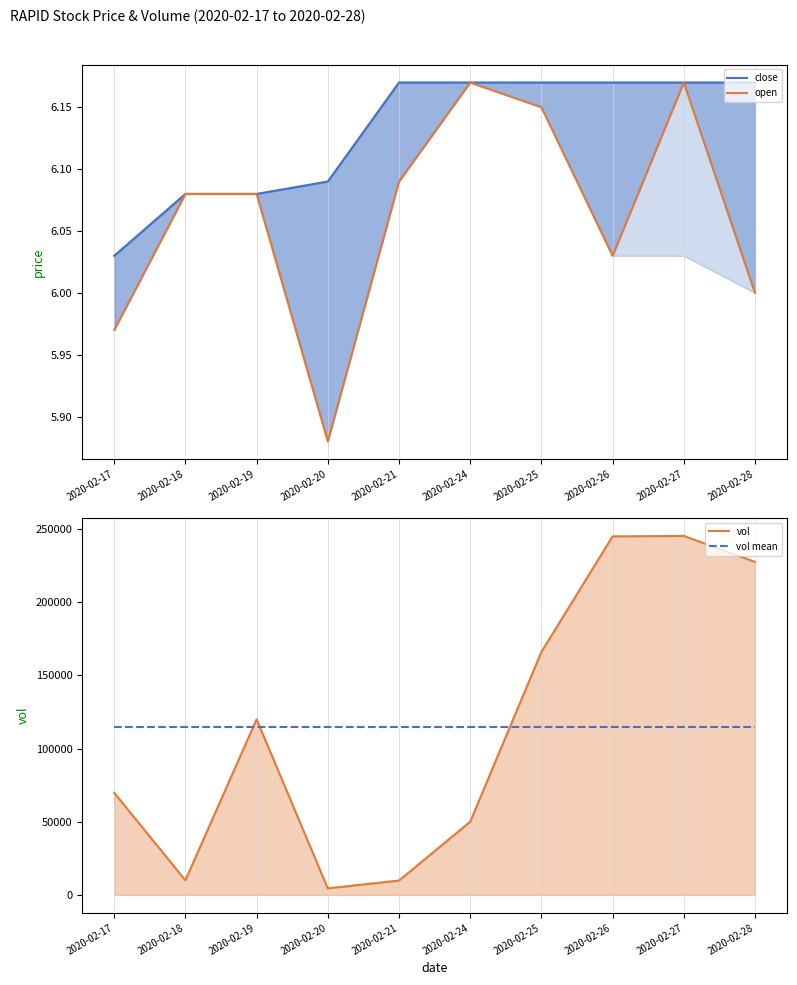

What is the minimum value shown in the chart?

5.9